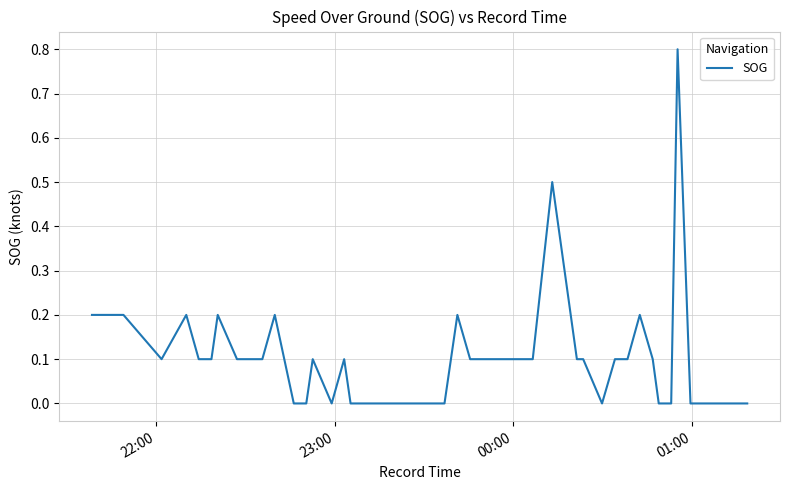

What is the greatest value displayed?

0.8